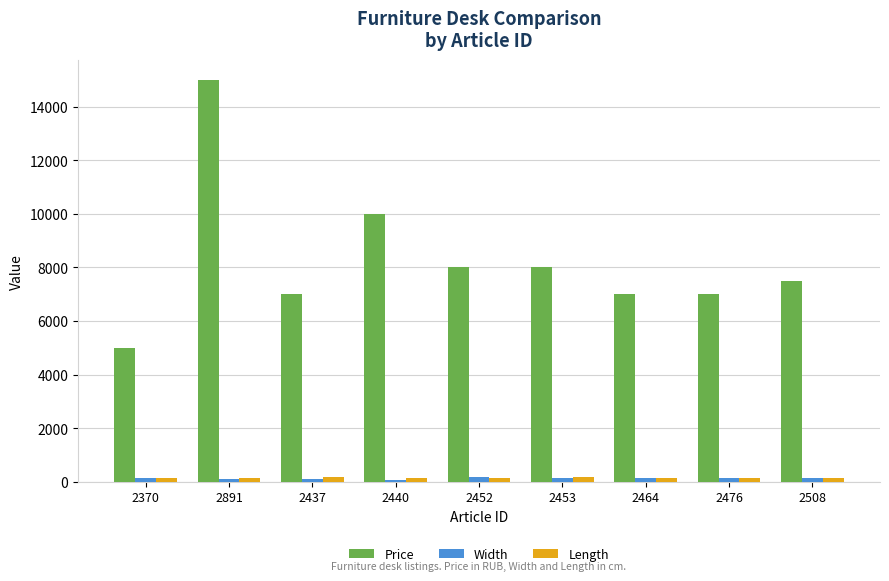

What is the label of the 8th bar from the right?

2891